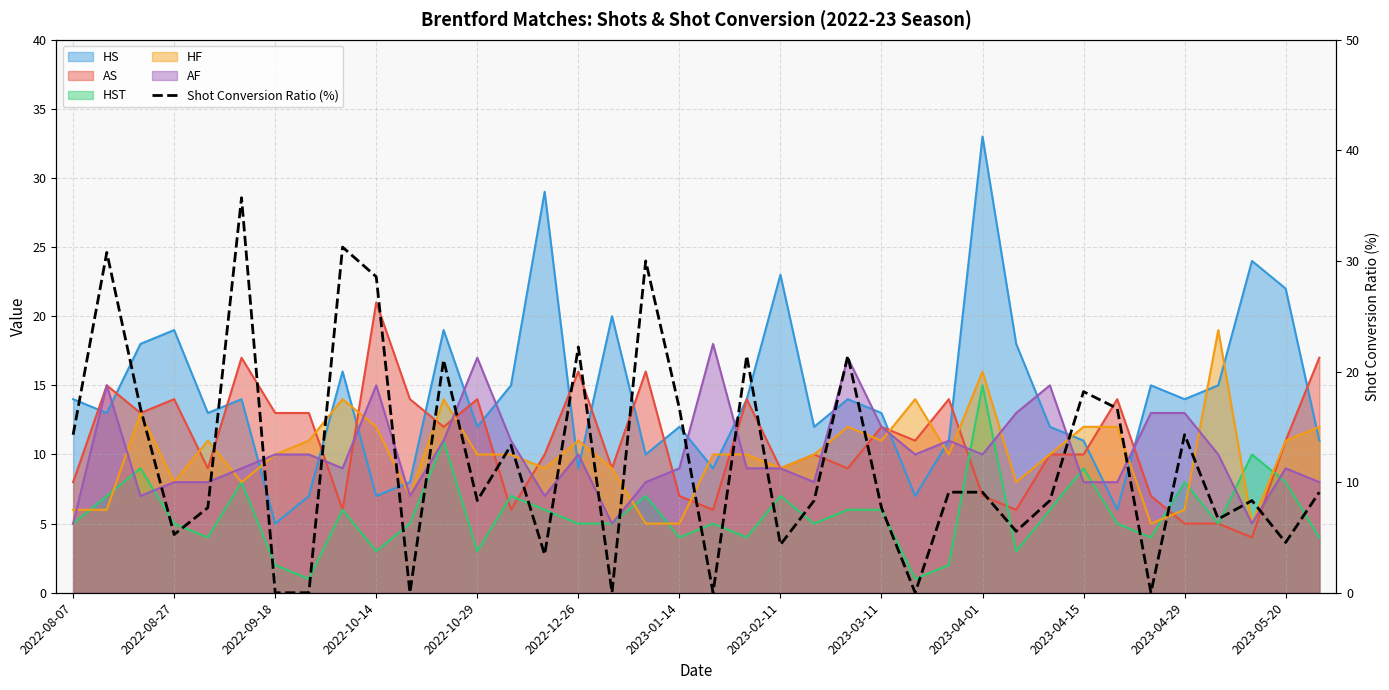

In AS, how many points are lower than both neighbors (excluding endpoints)?

12